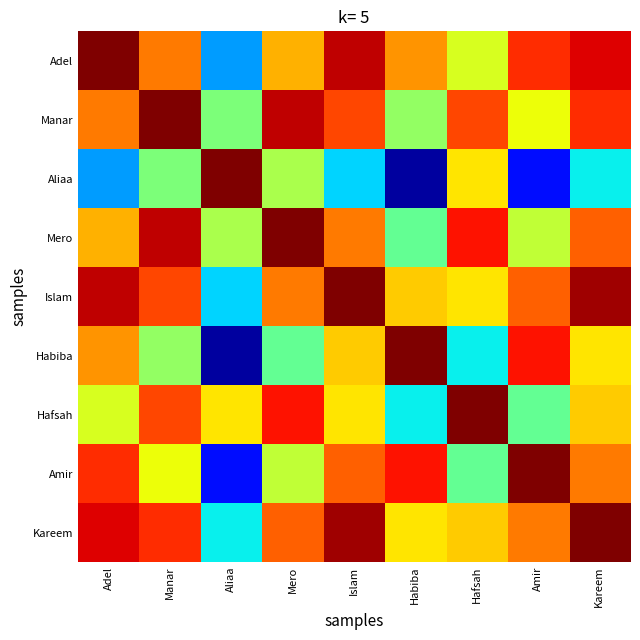

Which has a higher value, Manar or Habiba?

Manar